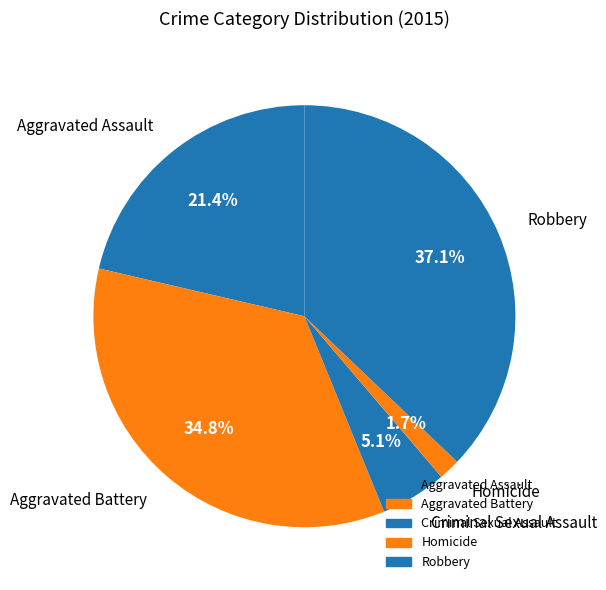

Count the number of slices in the pie.

5